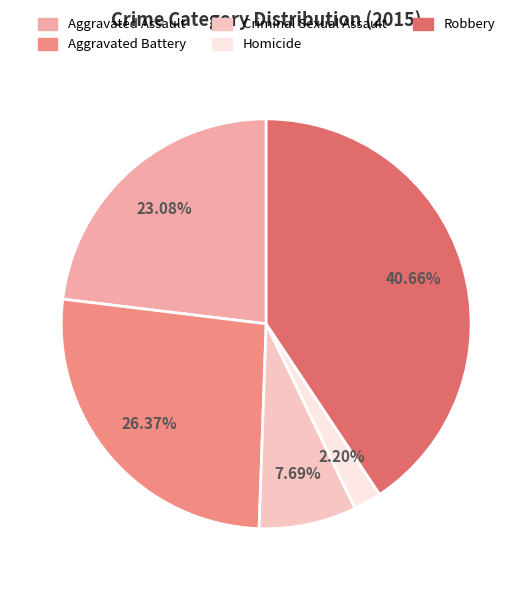

What portion of the pie excludes Homicide?

97.8%